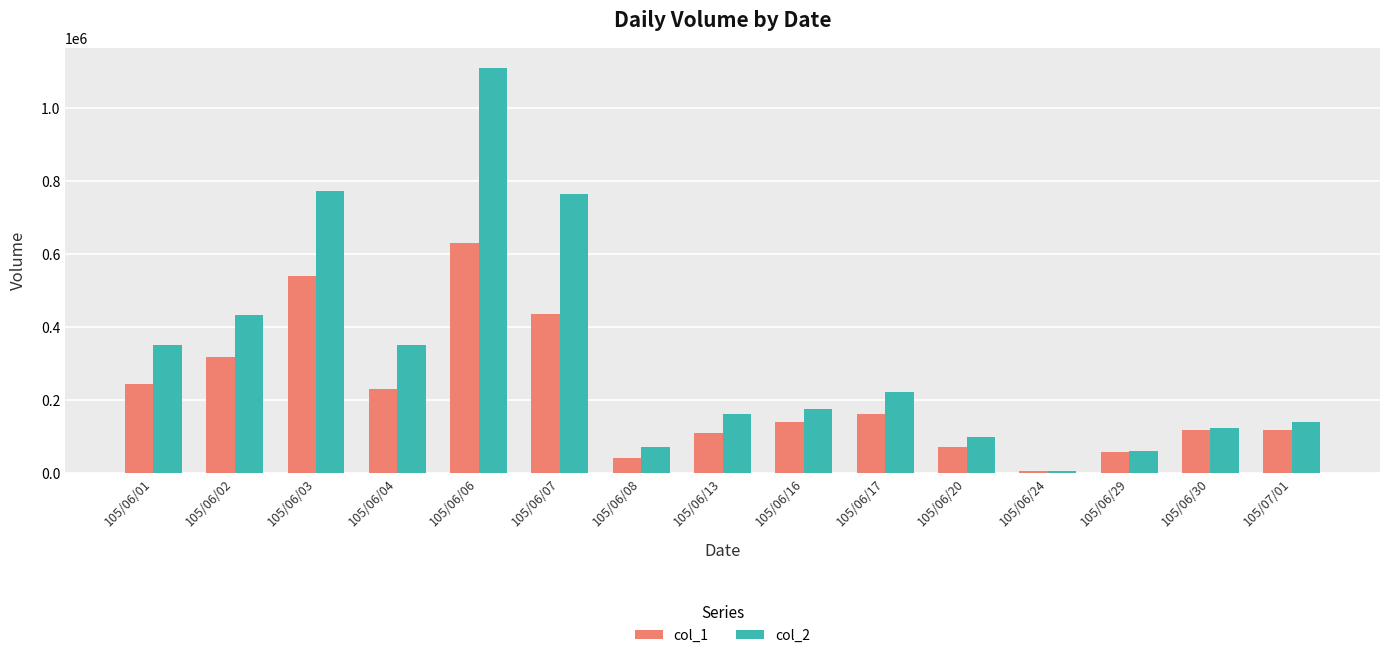

At which label does col_1 first exceed 141000?

105/06/01